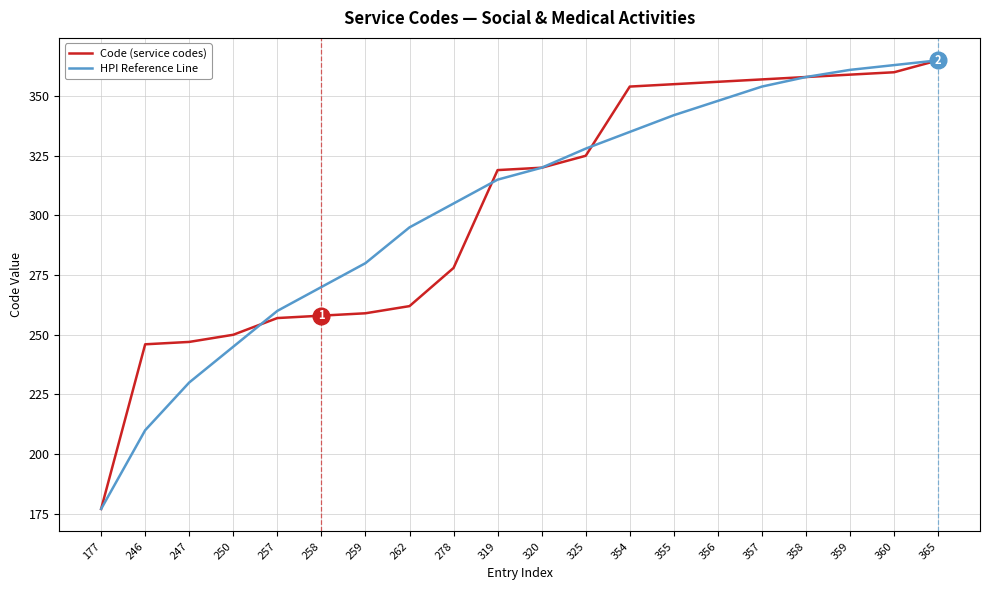

What is the sum of all Code (service codes) values?

6062